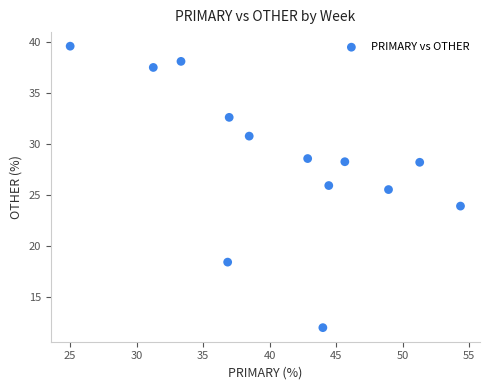

What Y value in the scatter plot is closest to 25?

25.5